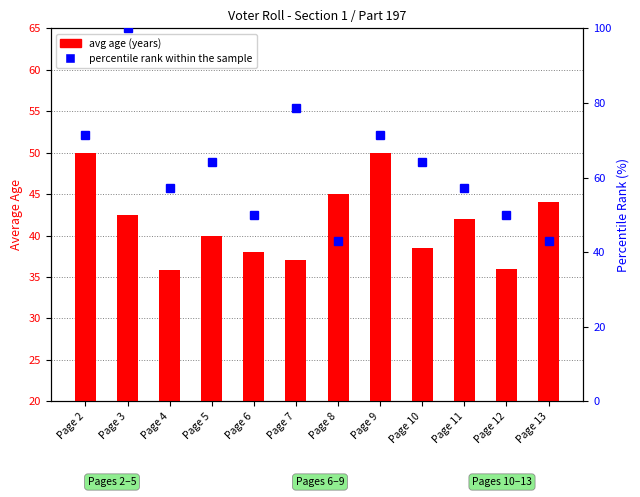

What is the value of the 9th bar from the left?

38.5